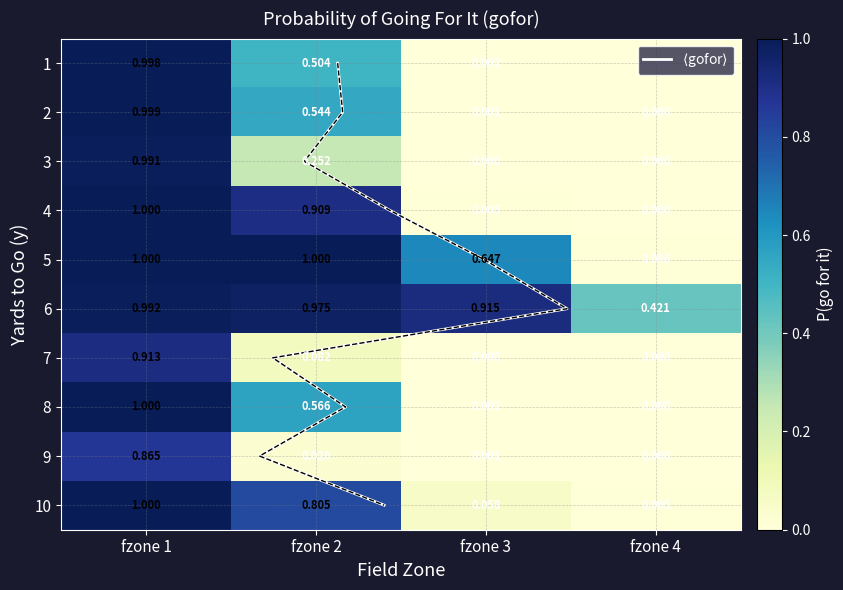

What is the maximum value for 9?

0.9